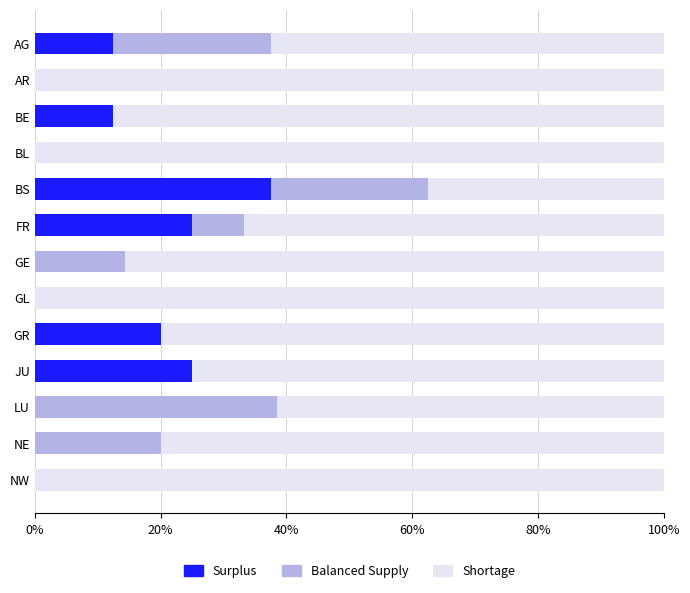

What are all the series names shown in the legend?

Surplus, Balanced Supply, Shortage